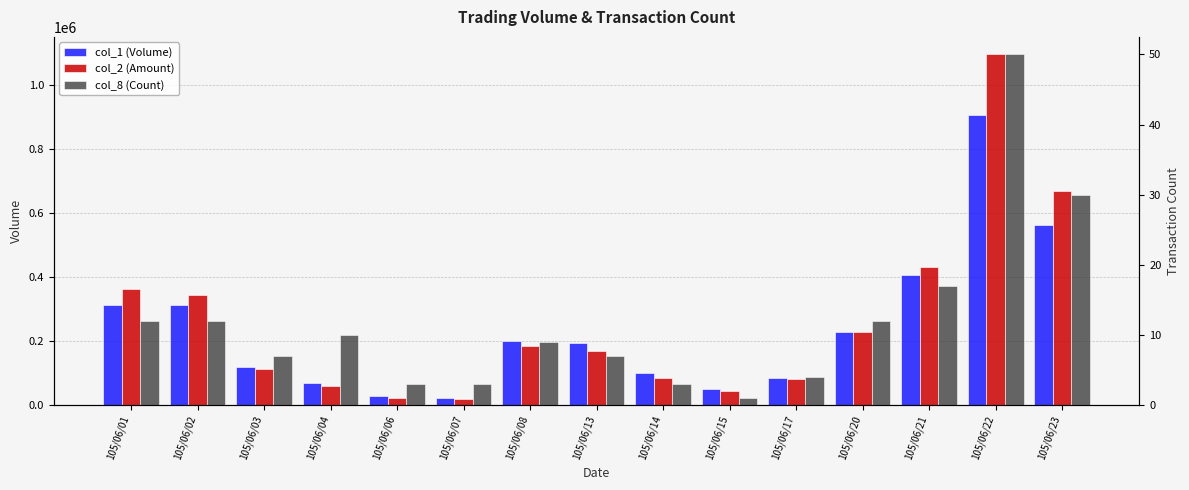

The value of col_8 (Count) at 105/06/22 is 50. True or false?

True